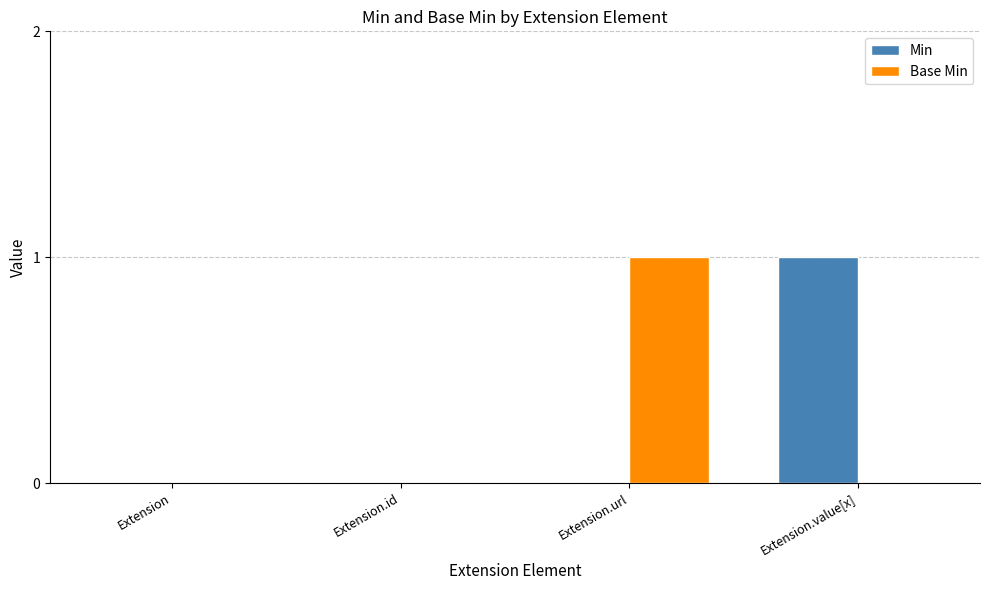

True or false: Base Min has a value of 1 at Extension.url.

True